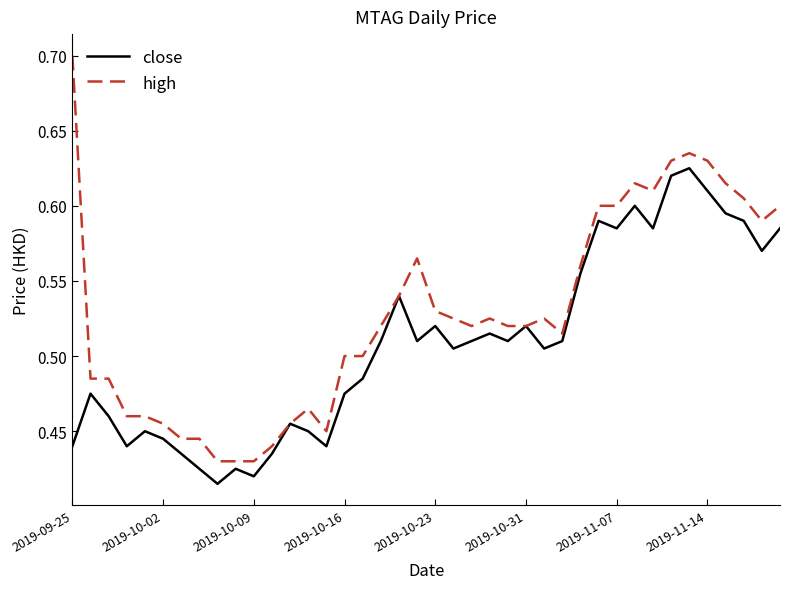

True or false: close has more than 1 interior local peaks.

True